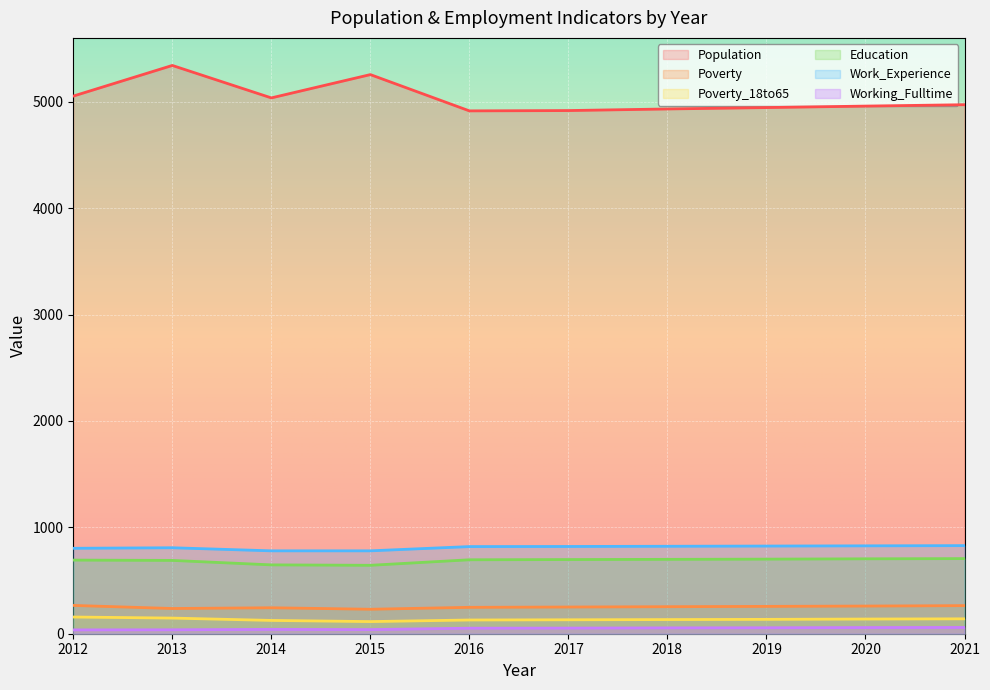

True or false: Poverty and Population cross at least once.

False